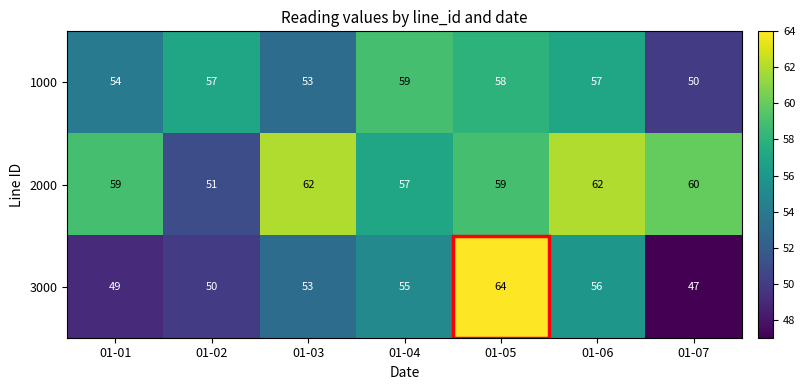

What is the average value of the 3000 series?

53